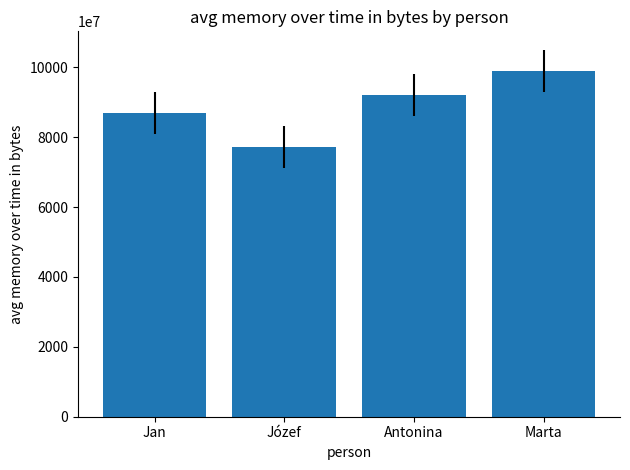

Is it true that the value at Jan is 57355251921?

False